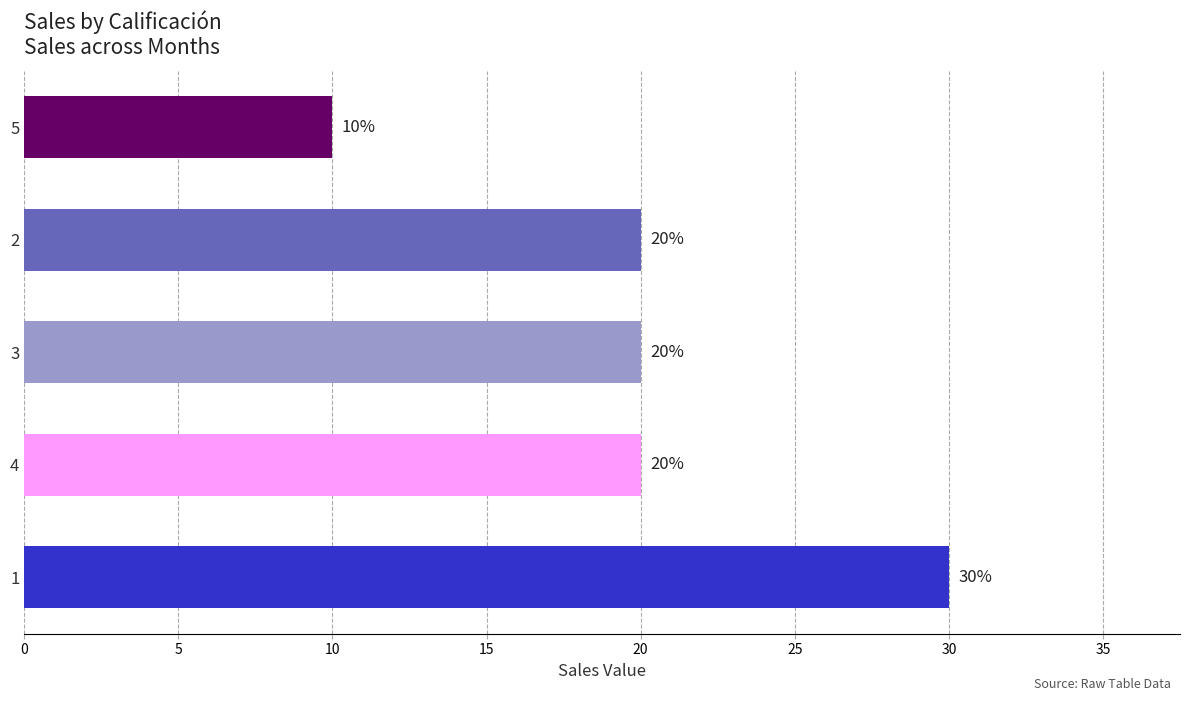

Reading bottom to top, list all the values displayed in this chart.

30	20	20	20	10